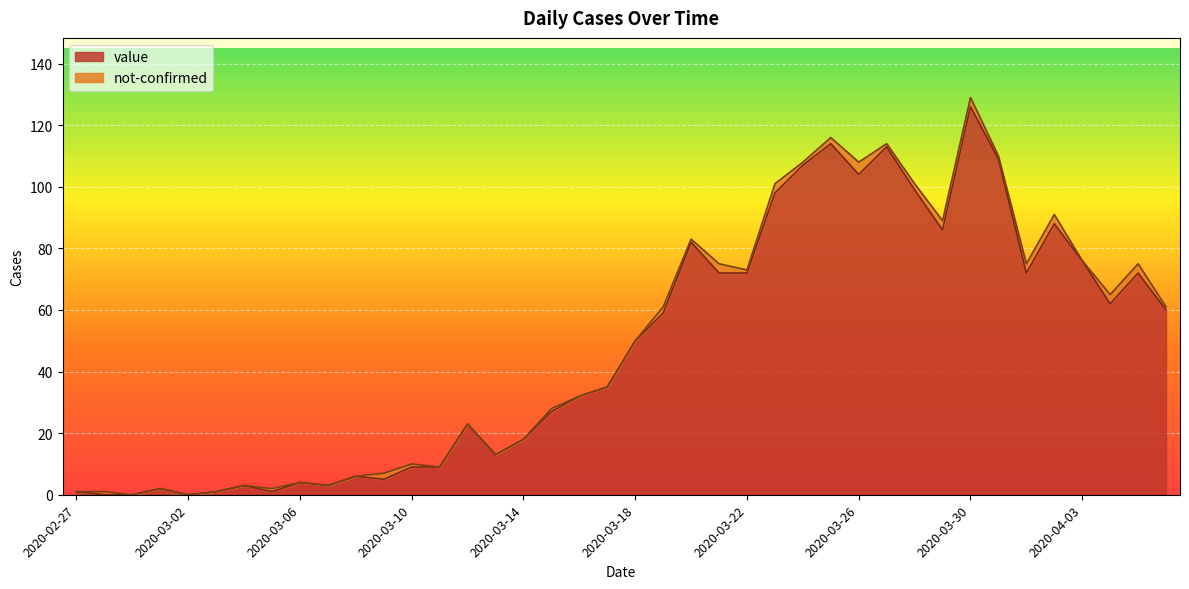

List the labels in order of value, largest first.

2020-03-30, 2020-03-25, 2020-03-27, 2020-03-31, 2020-03-24, 2020-03-26, 2020-03-28, 2020-03-23, 2020-04-02, 2020-03-29, 2020-03-20, 2020-04-03, 2020-03-21, 2020-03-22, 2020-04-01, 2020-04-05, 2020-04-04, 2020-04-06, 2020-03-19, 2020-03-18, 2020-03-17, 2020-03-16, 2020-03-15, 2020-03-12, 2020-03-14, 2020-03-13, 2020-03-10, 2020-03-11, 2020-03-08, 2020-03-09, 2020-03-06, 2020-03-04, 2020-03-07, 2020-03-01, 2020-02-27, 2020-03-03, 2020-03-05, 2020-02-28, 2020-02-29, 2020-03-02